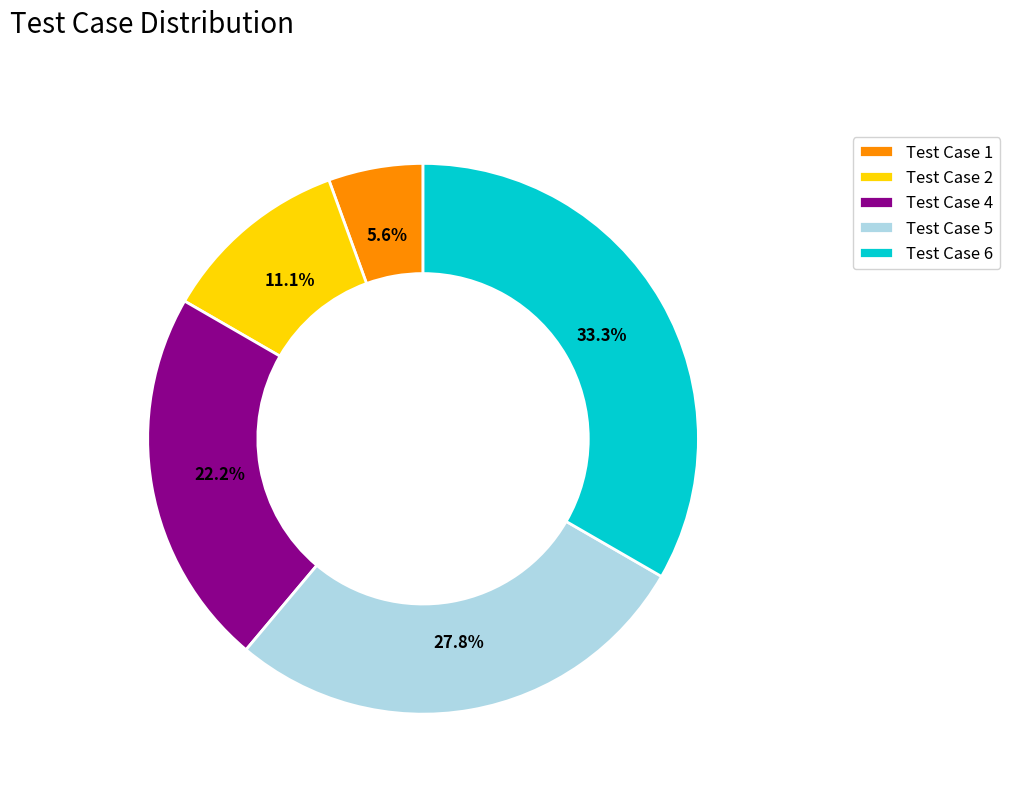

Does Test Case 5 represent more than half of the total?

No